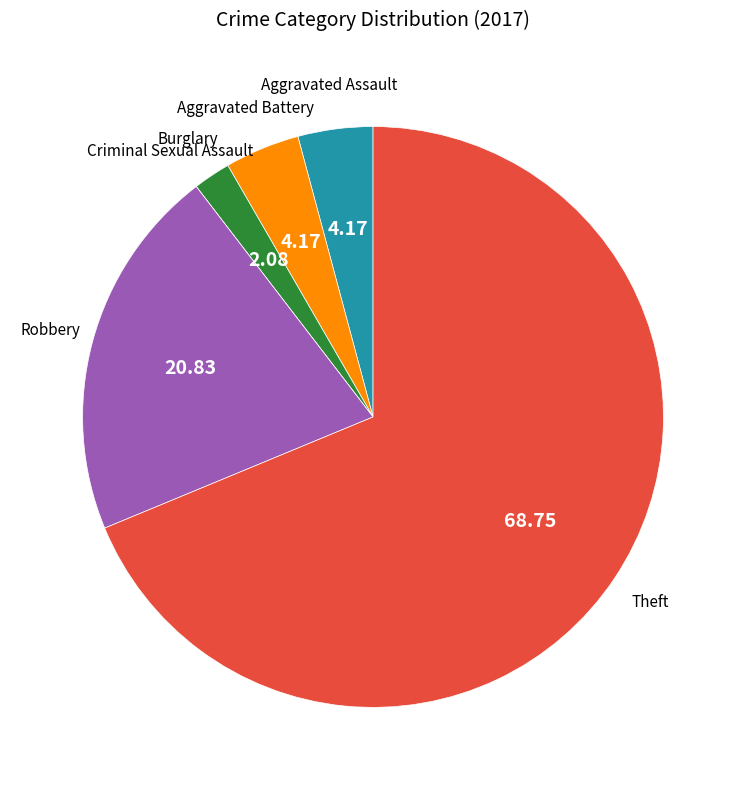

Does any single category account for the majority?

Yes